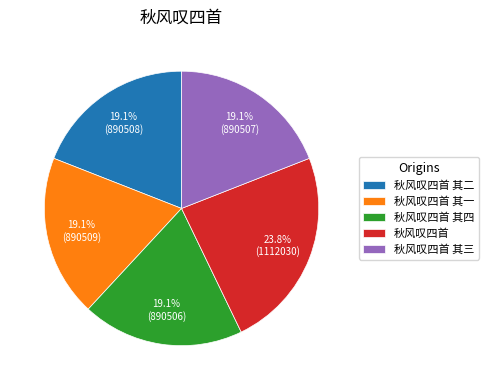

Is there a majority slice in this chart?

No